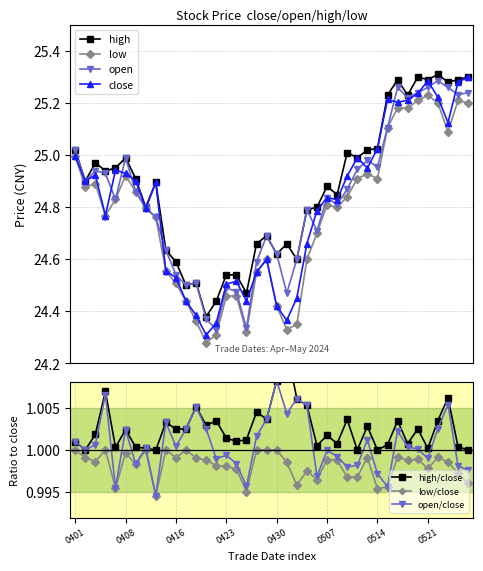

At which label is high closest to 24?

20240419